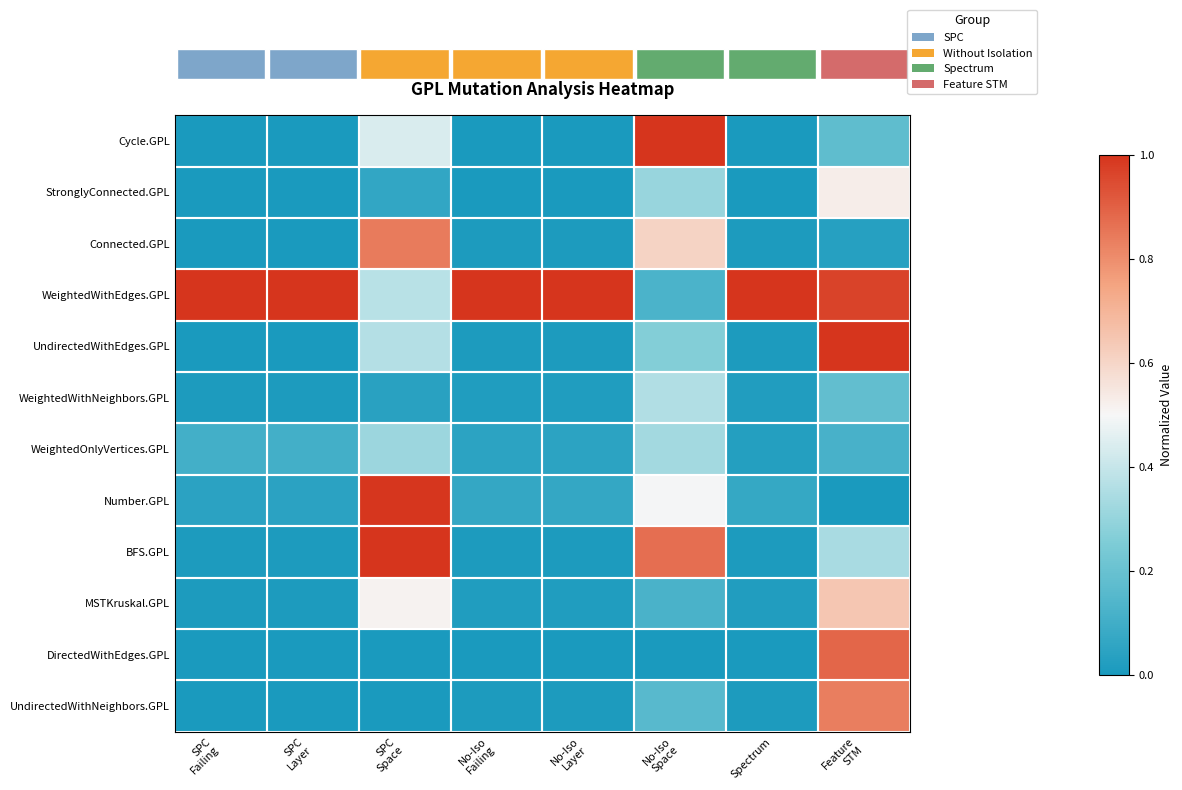

Between No-Iso
Layer and SPC
Space, which is larger?

SPC
Space